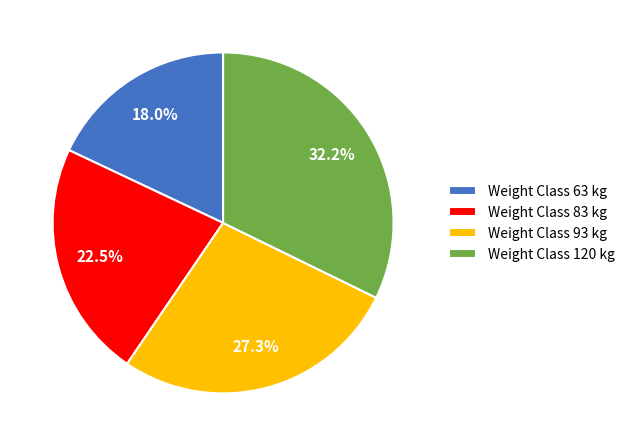

Does any single category account for the majority?

No